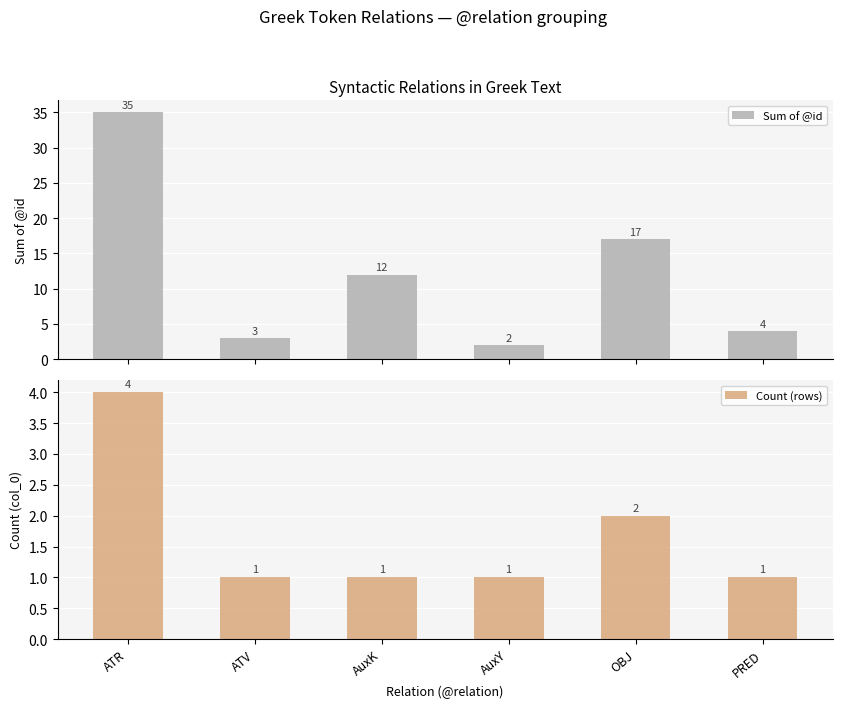

Are the bars grouped side by side (vs. stacked)?

Yes